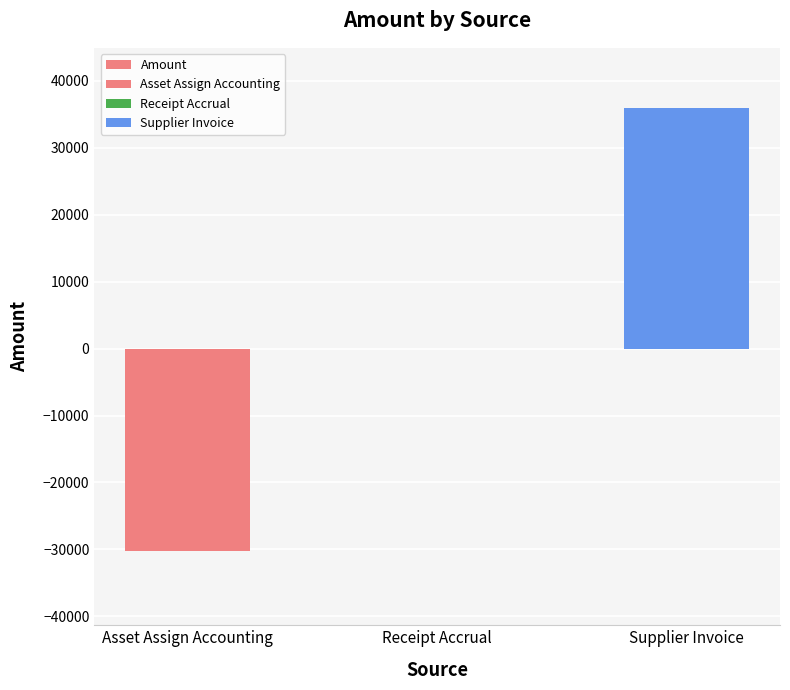

How many positive values are there?

1